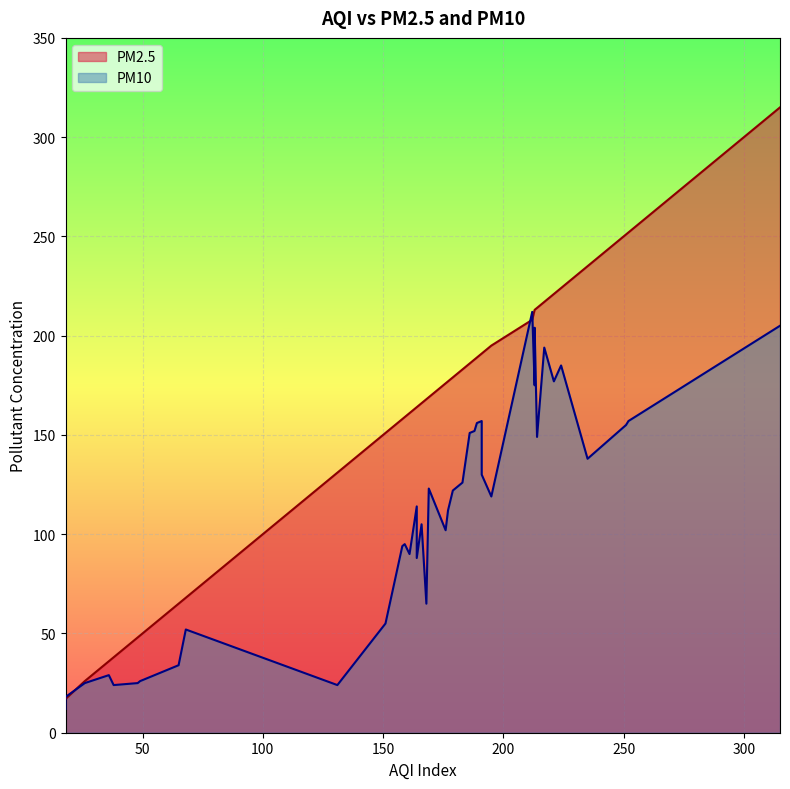

List the labels in order of PM2.5 value, smallest first.

18, 18, 26, 36, 38, 48, 49, 65, 68, 131, 151, 158, 159, 161, 164, 164, 166, 168, 169, 176, 177, 179, 183, 186, 188, 189, 191, 191, 195, 212, 213, 213, 214, 217, 221, 224, 235, 251, 252, 315